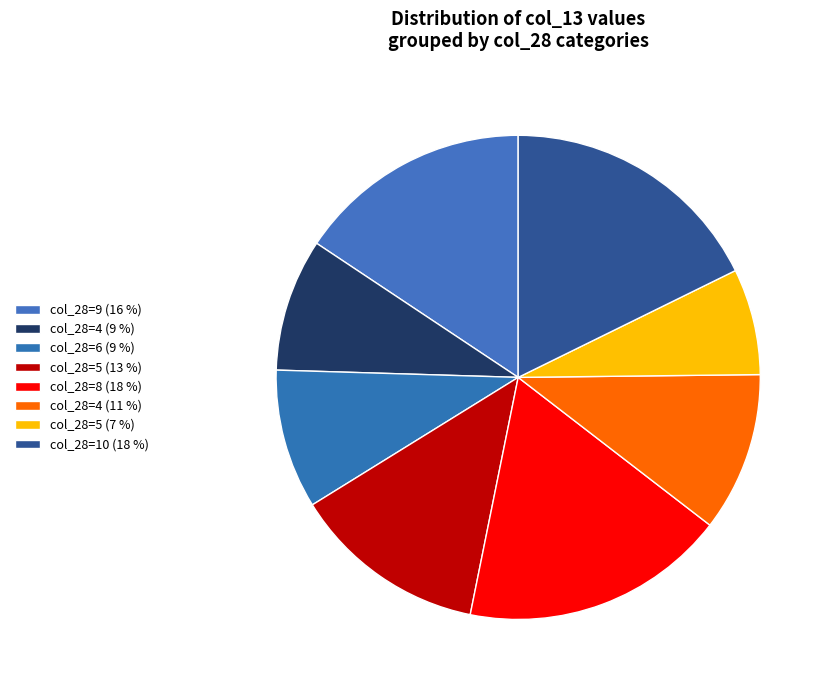

How many slices are in this pie chart?

8